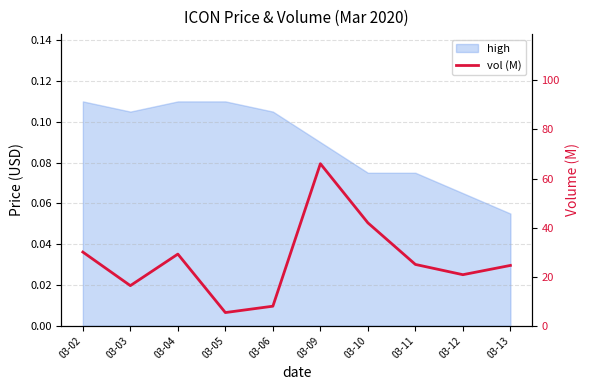

True or false: there are more than 0 points higher than both neighbors.

True